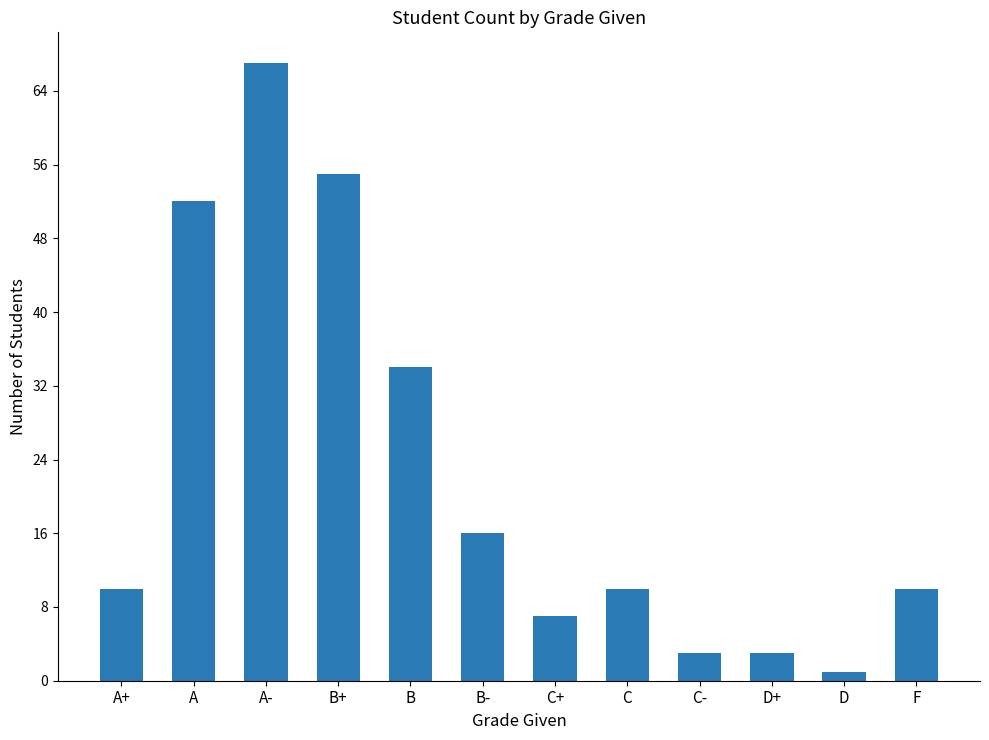

What is the label of the 12th bar from the left?

F